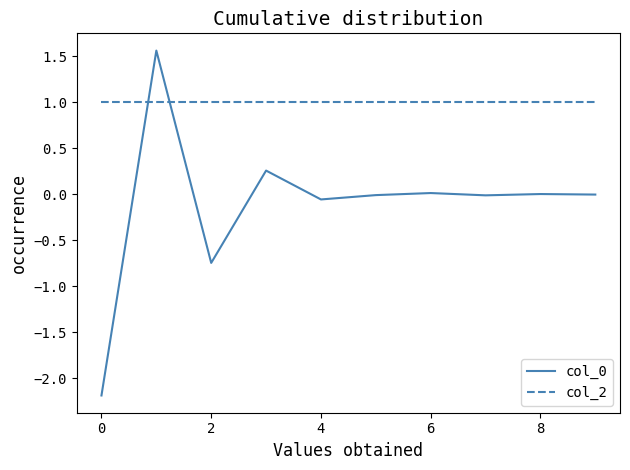

True or false: col_0 and col_2 intersect in this chart.

True